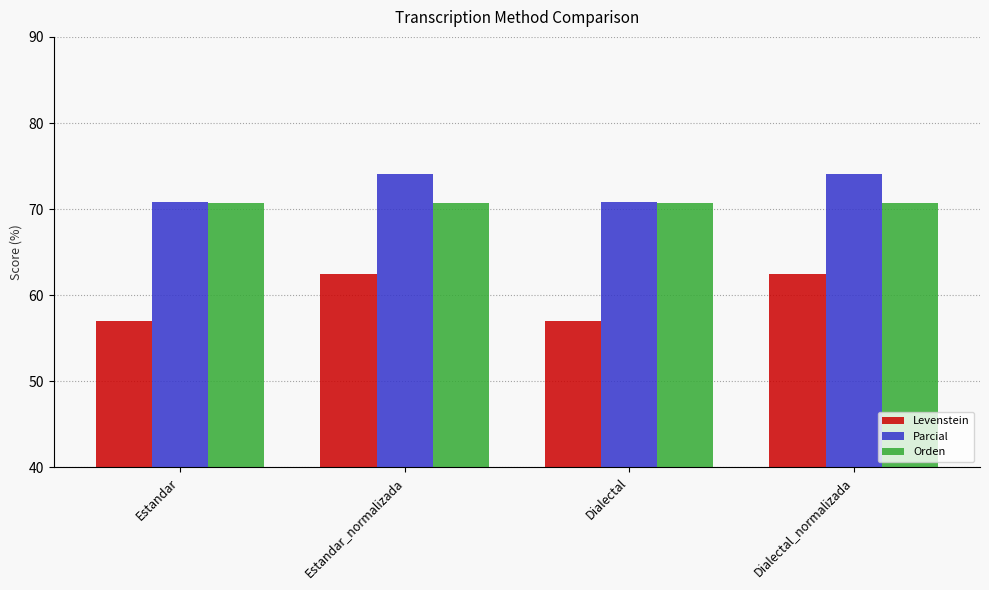

What is the minimum value shown in the chart?

57.0